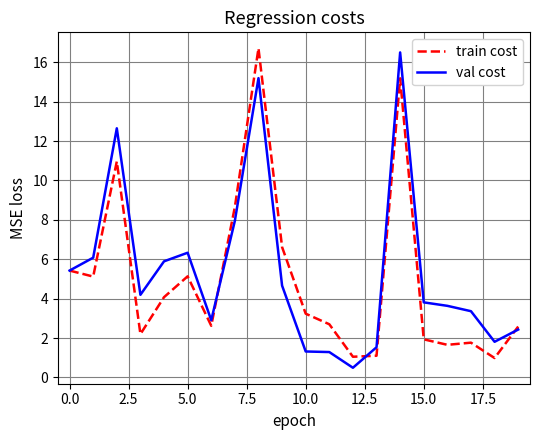

Rank the series by their average value, from lowest to highest.

train cost, val cost